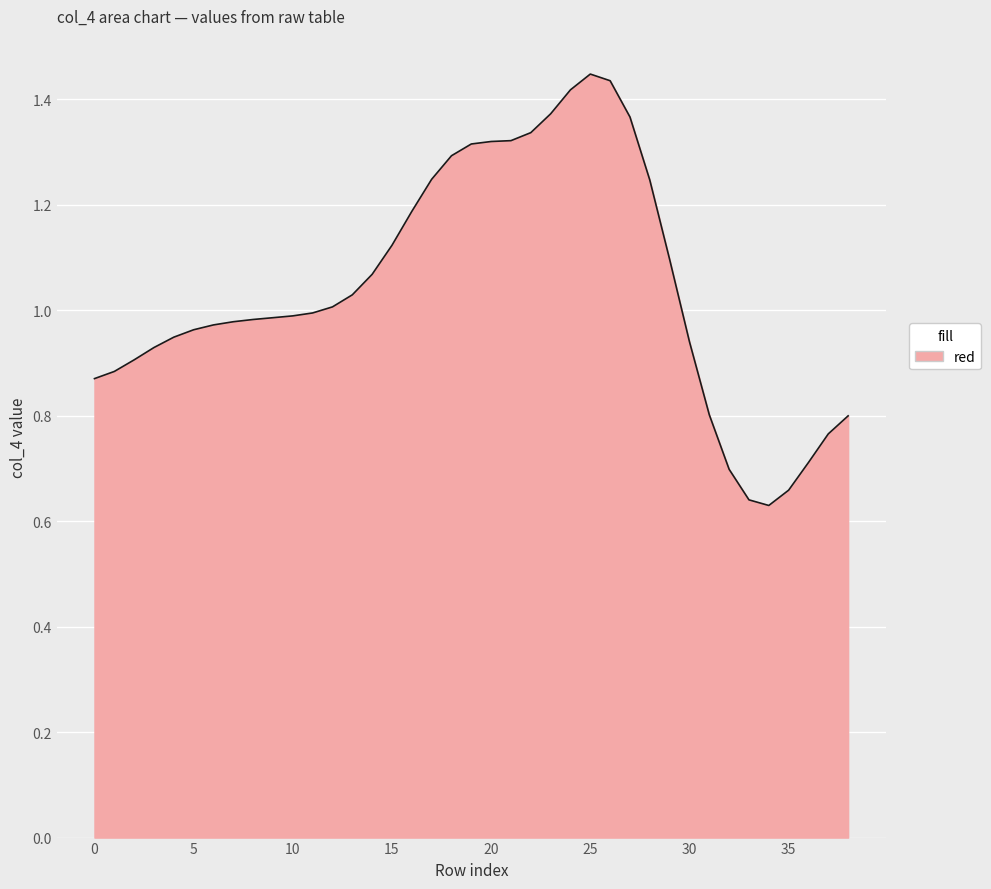

Which has a higher value, 20 or 30?

20